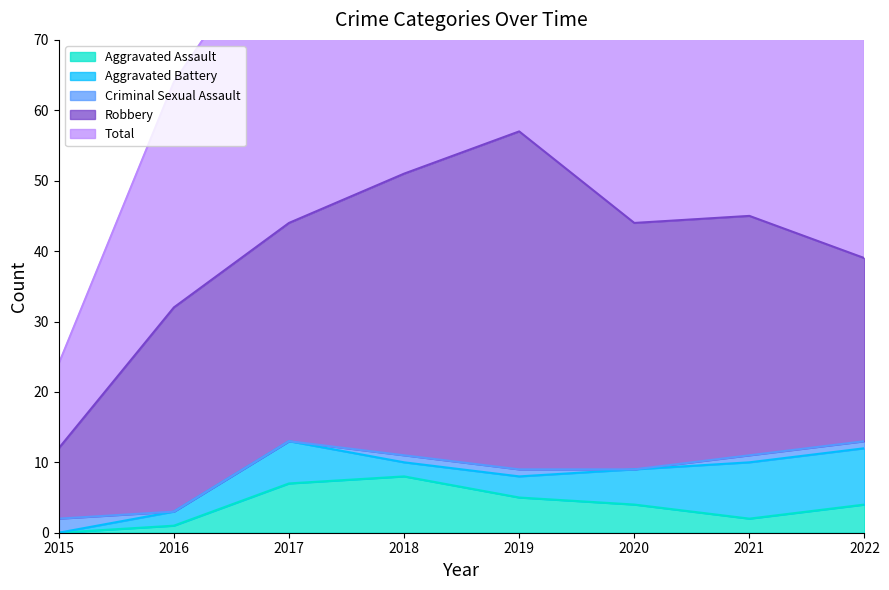

Which series has the largest total across all categories?

Total